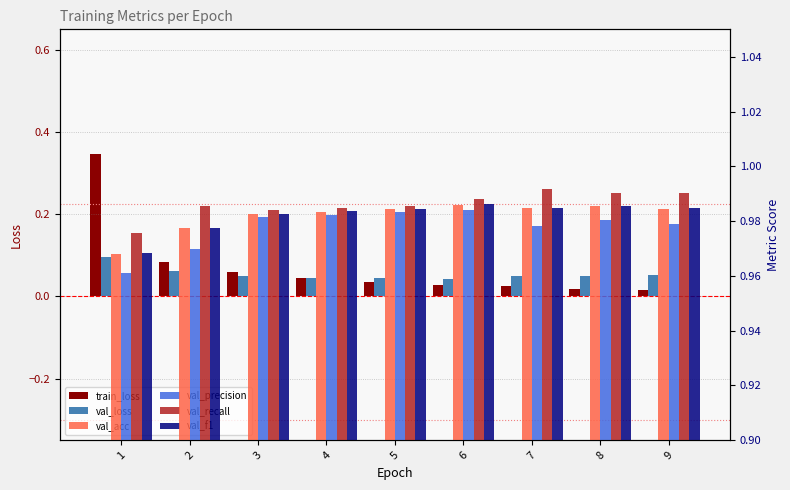

What is the sum of all val_precision values?

8.8